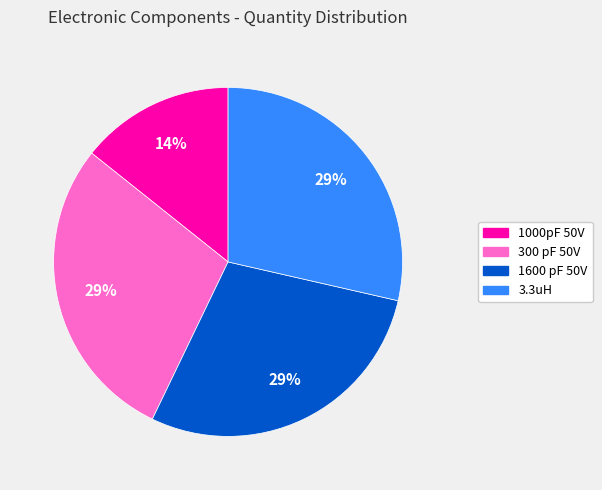

Is it true that 1000pF 50V is 14% of the pie?

True